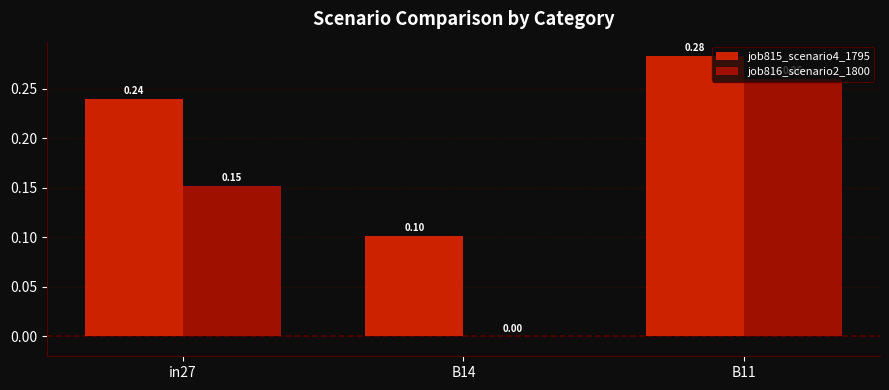

What is the sum of all job815_scenario4_1795 values?

0.6